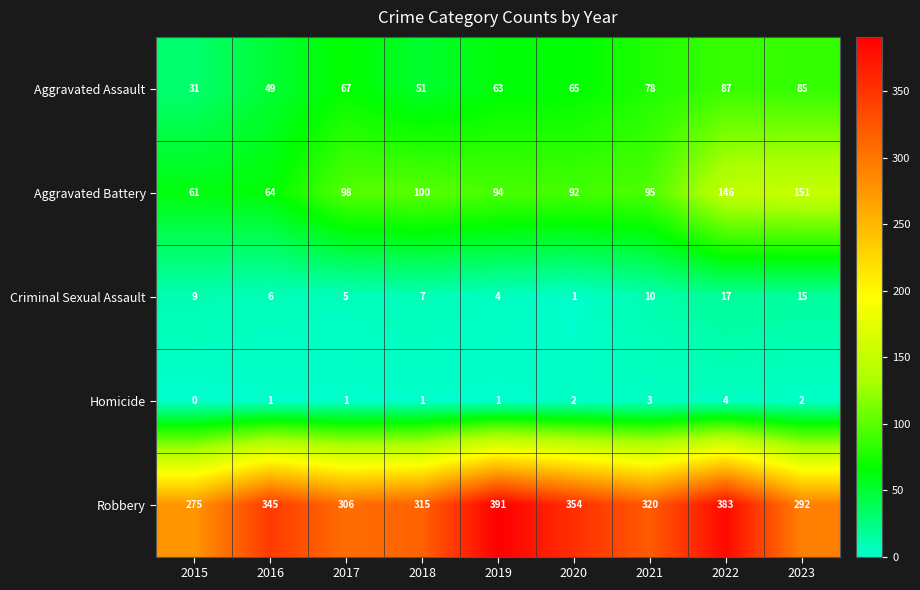

What is the sum of the Aggravated Battery values at 2021 and 2017?

193